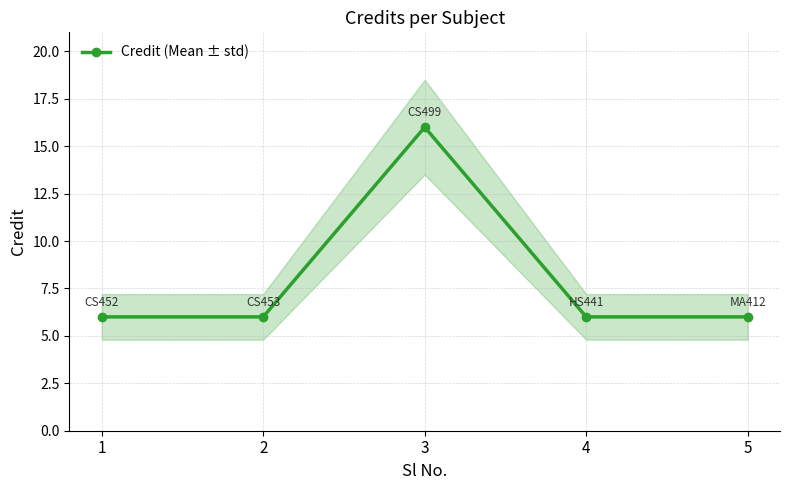

Reading right to left, transcribe all the data shown in this chart.

5=6	4=6	3=16	2=6	1=6